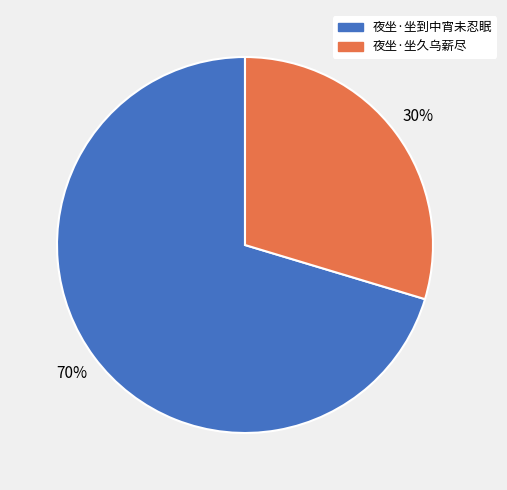

Is there any slice that represents more than half of the pie?

Yes